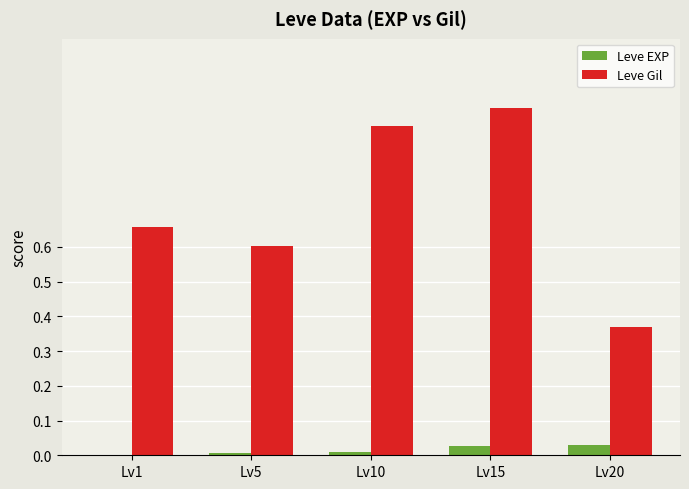

At which category does the chart reach its peak across all series?

Lv15